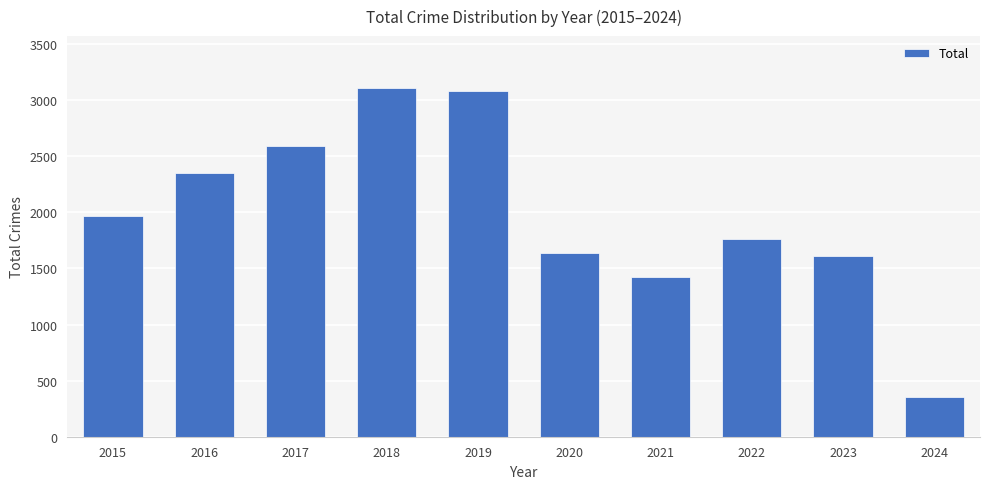

Which category has the lowest value across all series?

2024